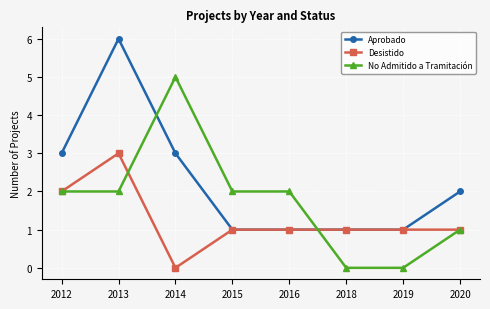

Which series has the largest total across all categories?

Aprobado